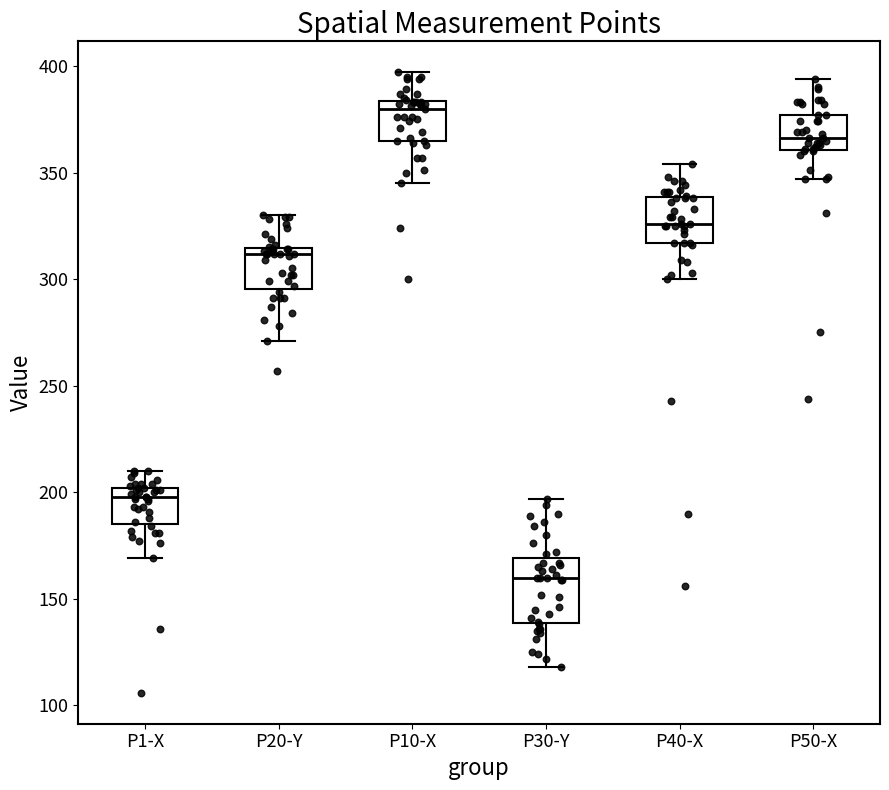

Reading left to right, read every box against the y-axis: the position of its median line, the range the box covers, and the ends of its whiskers. The values are not printed on the chart, so give them approximately, as read against the axis.

P1-X: median 200 (just below the box's upper edge), box 185 to 200, whiskers 170 to 210
P20-Y: median 310, box 295 to 315, whiskers 270 to 330
P10-X: median 380, box 365 to 385, whiskers 345 to 395
P30-Y: median 160, box 140 to 170, whiskers 120 to 195
P40-X: median 325, box 315 to 340, whiskers 300 to 355
P50-X: median 365, box 360 to 375, whiskers 345 to 395